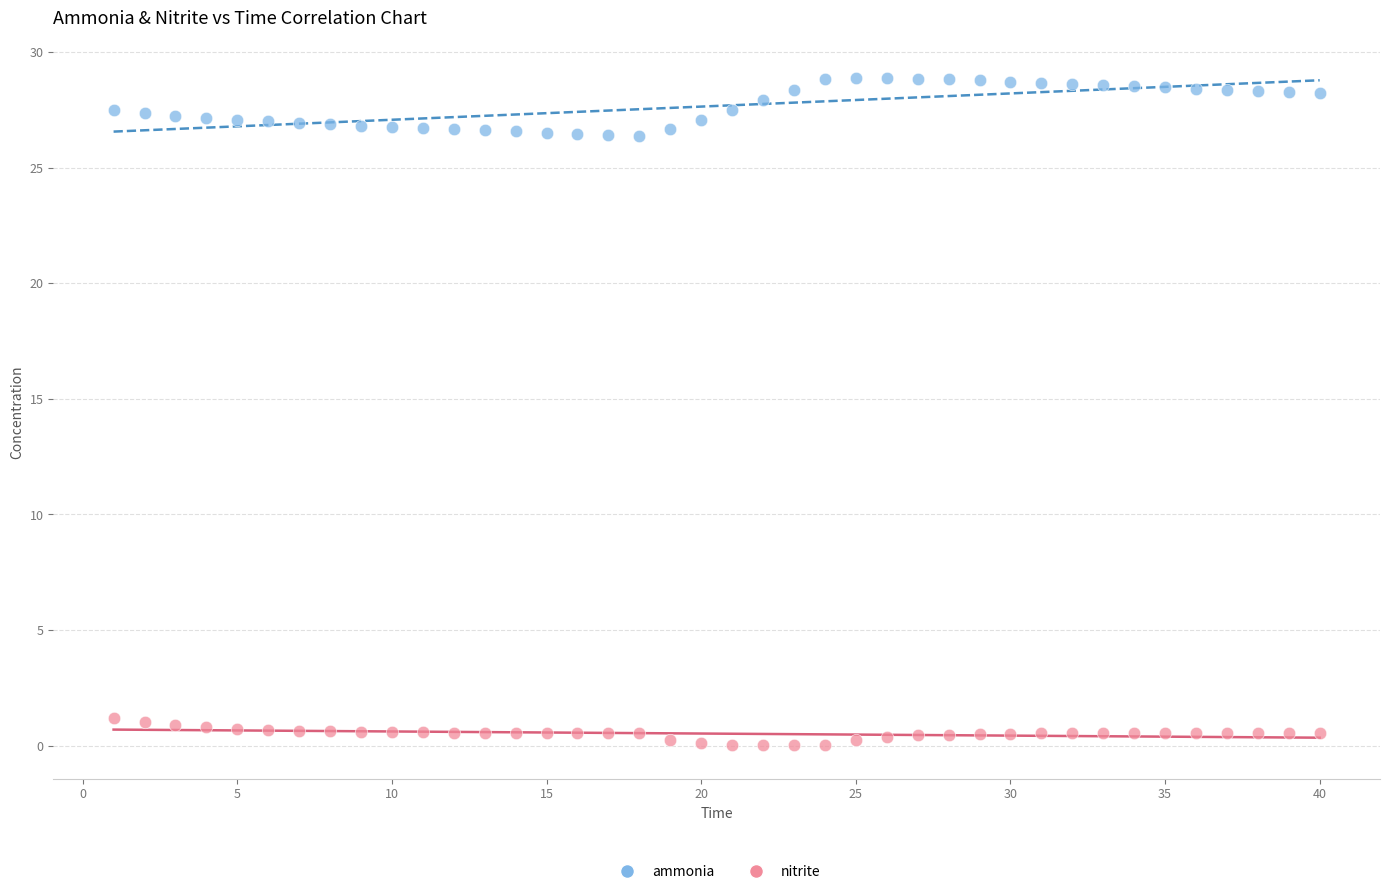

Which series contains the highest Y value?

ammonia